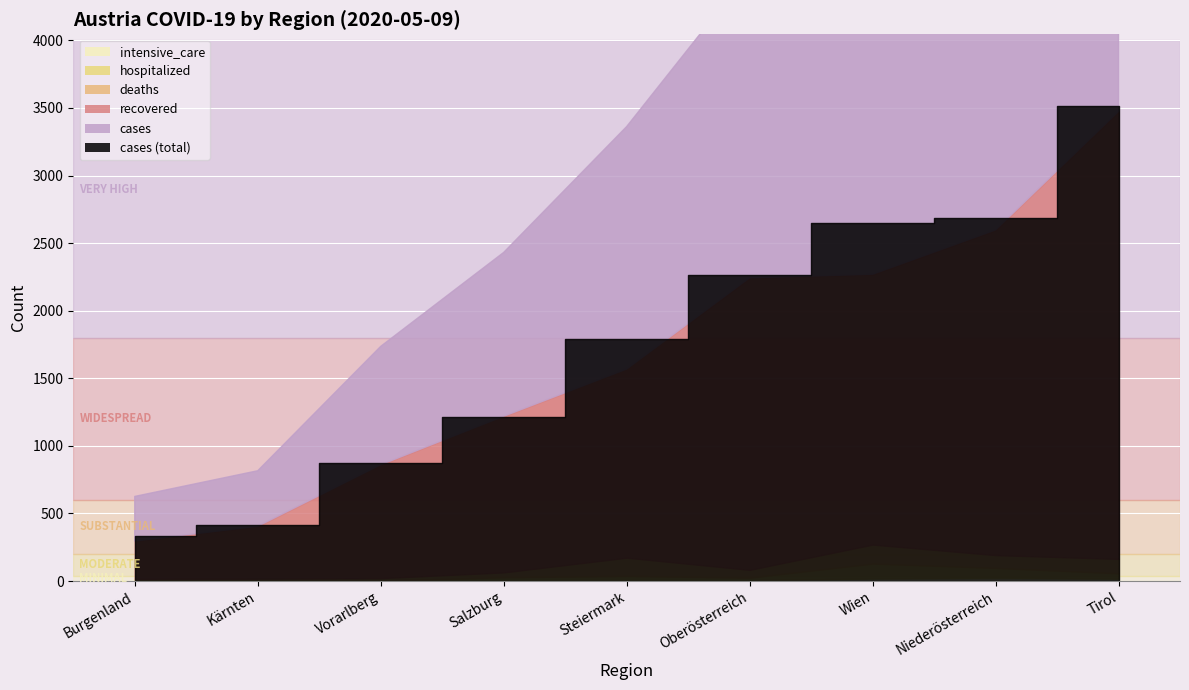

What is the difference between the intensive_care values at Salzburg and Oberösterreich?

2